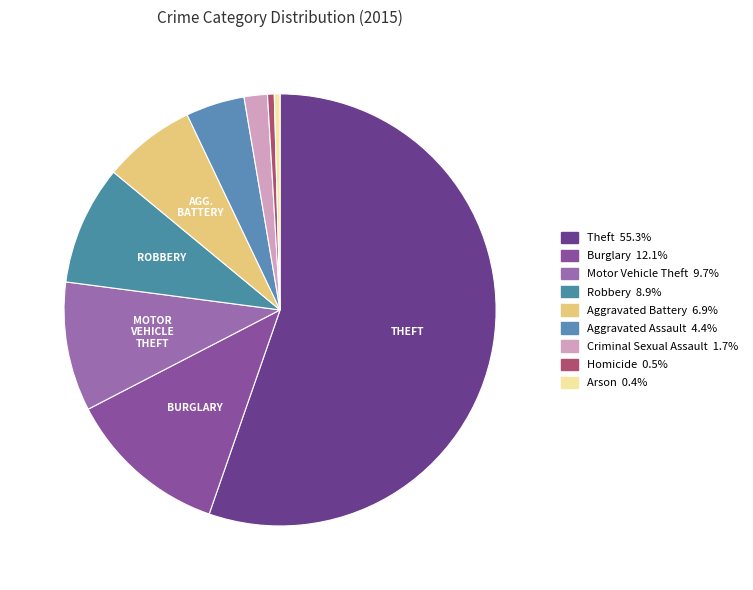

How many slices are in this pie chart?

9